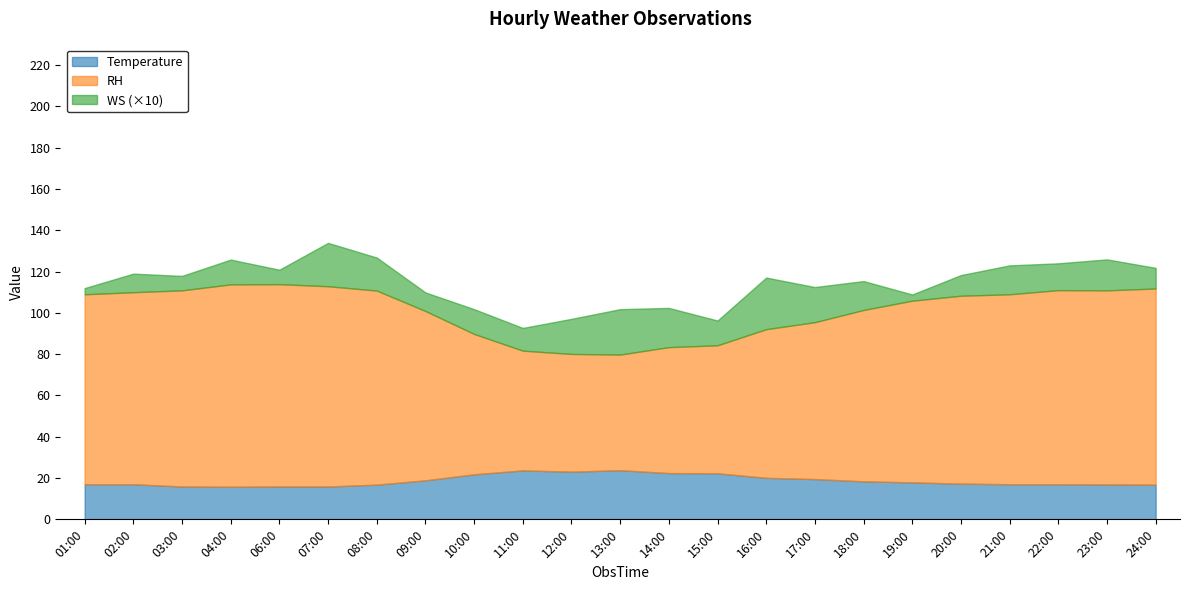

Which series has the widest spread of values?

RH